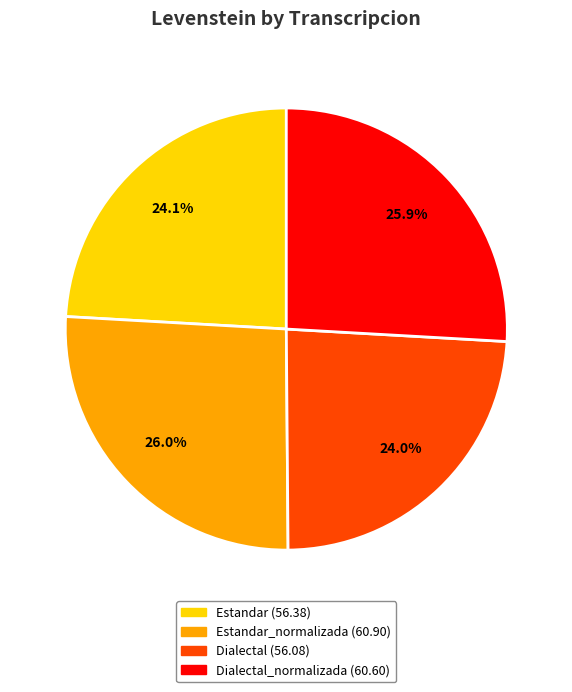

Does any single category account for the majority?

No